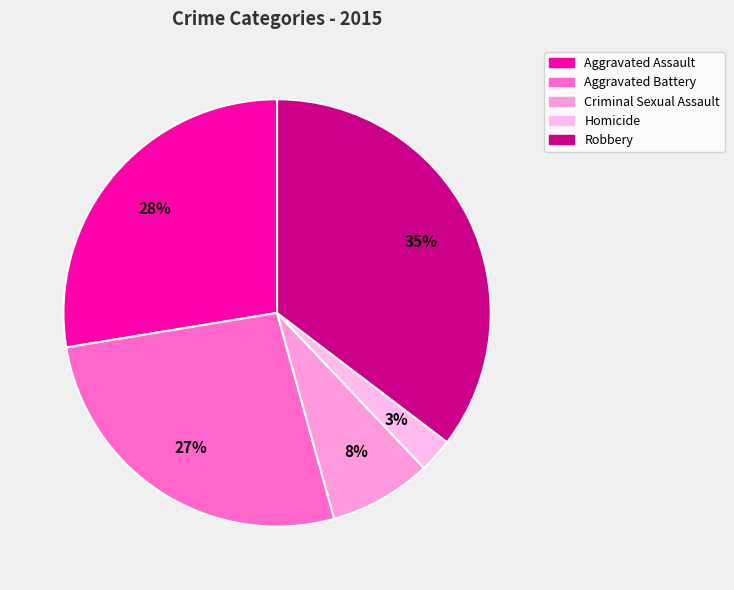

Is it true that Robbery is 22% of the pie?

False